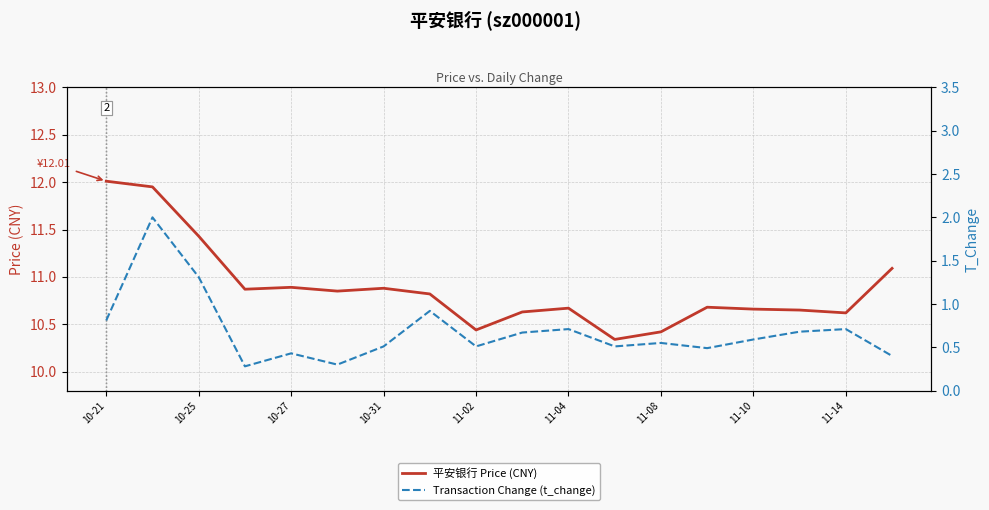

What is the difference between the second highest and minimum values in the Transaction Change (t_change) series?

1.0